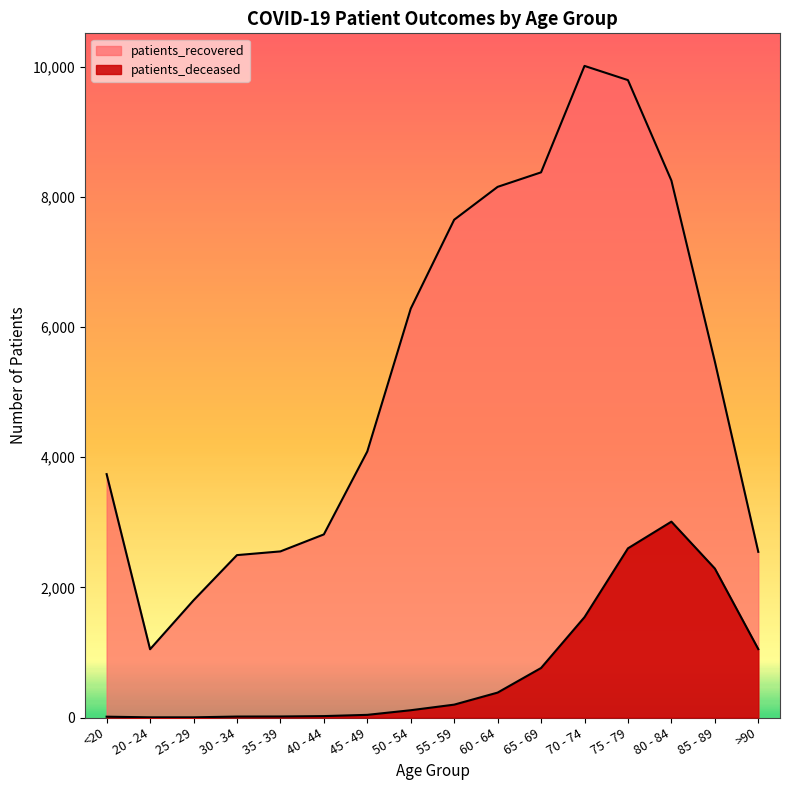

True or false: patients_recovered and patients_deceased cross at least once.

False